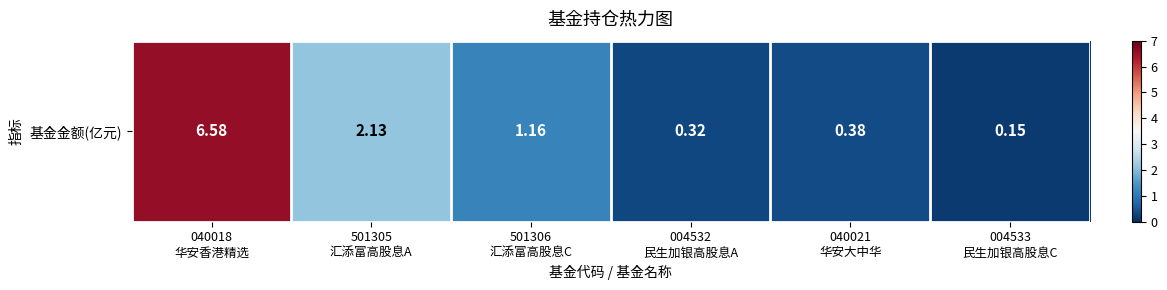

Is it true that the value at 040018
华安香港精选 is 11.6?

False